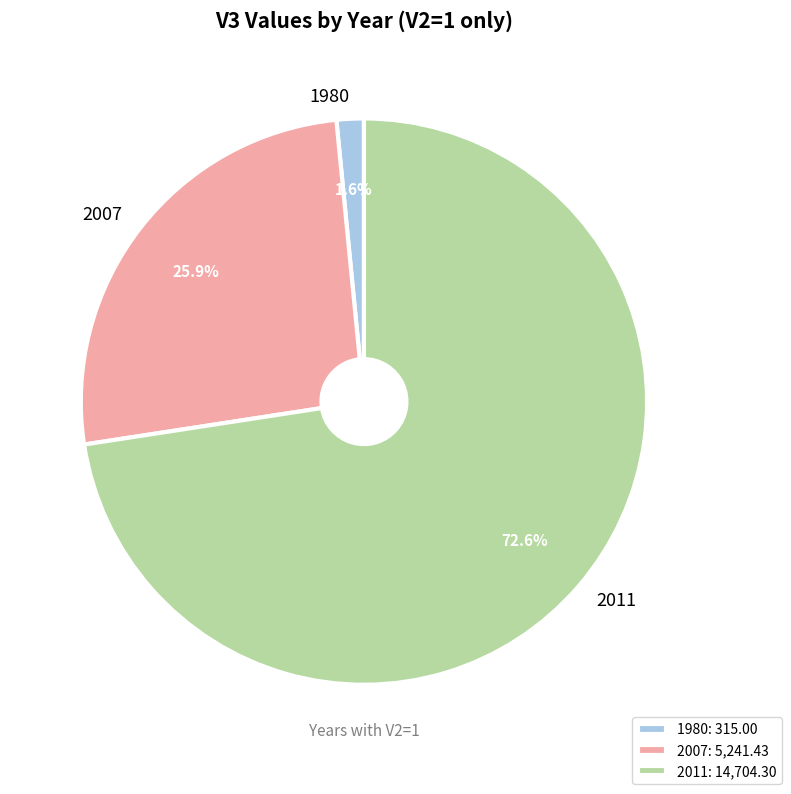

To the nearest percent, what portion does 2011 represent?

73%